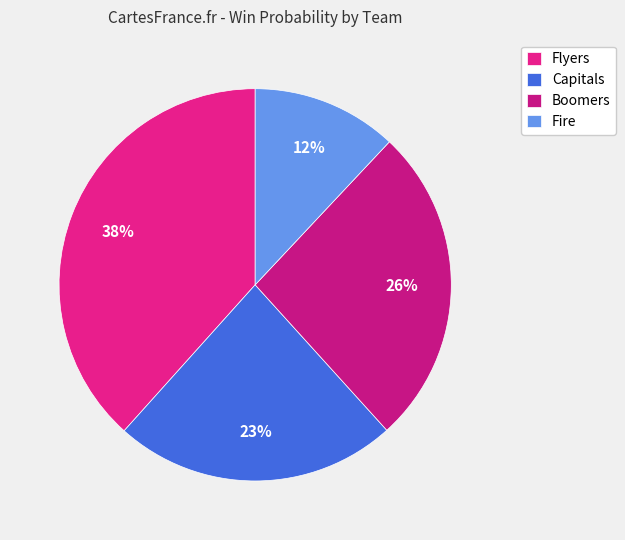

Rank the categories by value from highest to lowest.

Flyers, Boomers, Capitals, Fire